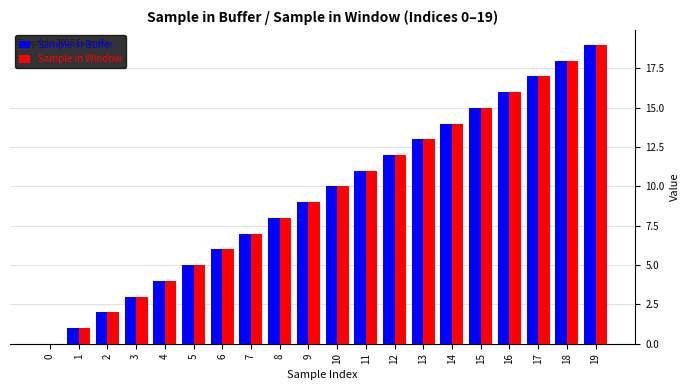

What is the maximum value for Sample in Window?

19